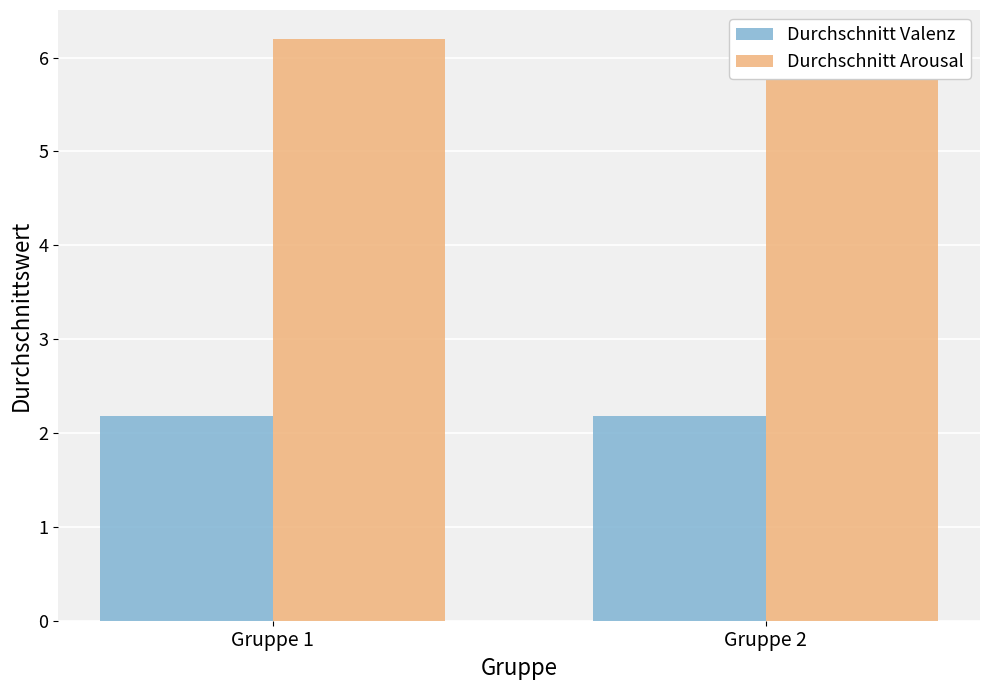

How many data points does each series have?

2